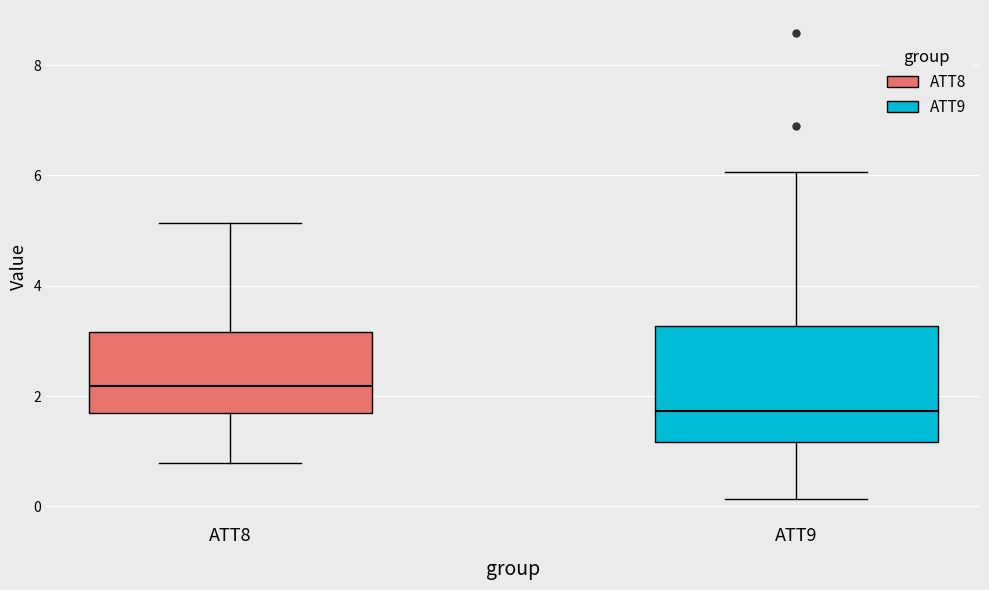

Reading left to right, transcribe this box plot: for each box, give where its median line is, the range the box spans, and where its two whiskers end, as read against the y-axis. The values are not printed on the chart, so give them approximately, as read against the axis.

ATT8: median 2.2, box 1.6 to 3.2, whiskers 0.8 to 5.2
ATT9: median 1.8, box 1.2 to 3.2, whiskers 0.2 to 6.0